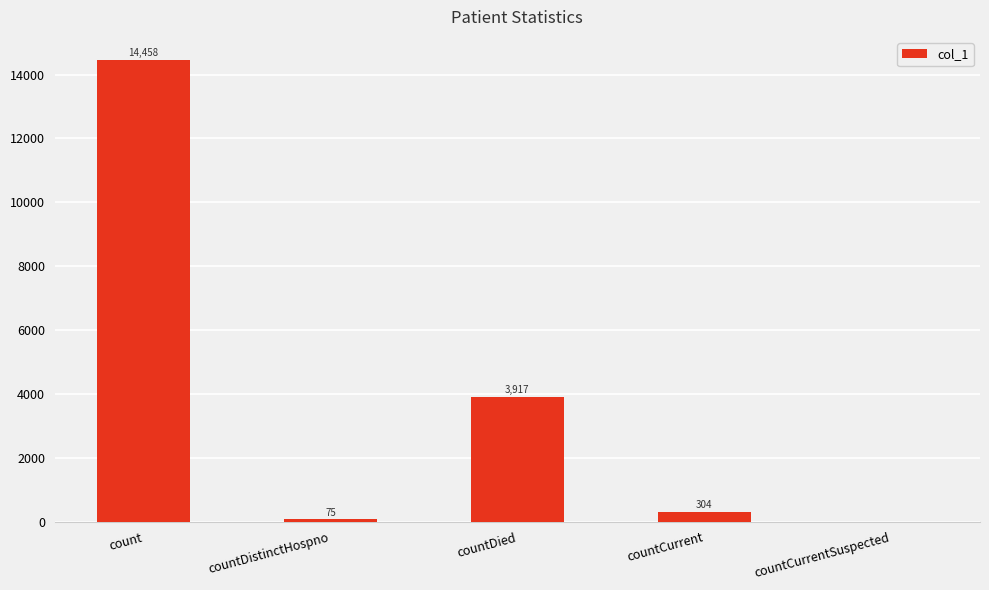

What is the approximate value at countDistinctHospno?

75